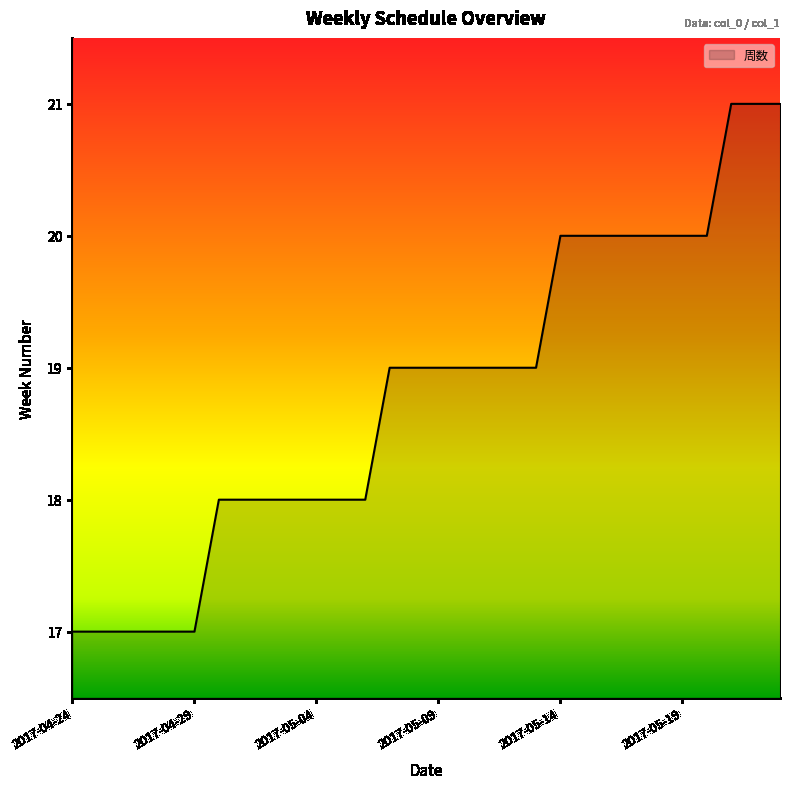

What is the difference between the maximum and minimum values?

4